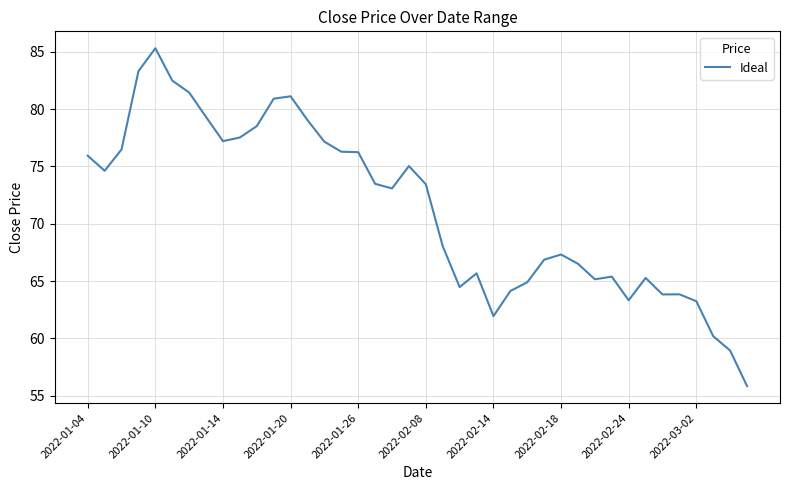

What is the maximum value shown in the chart?

85.3